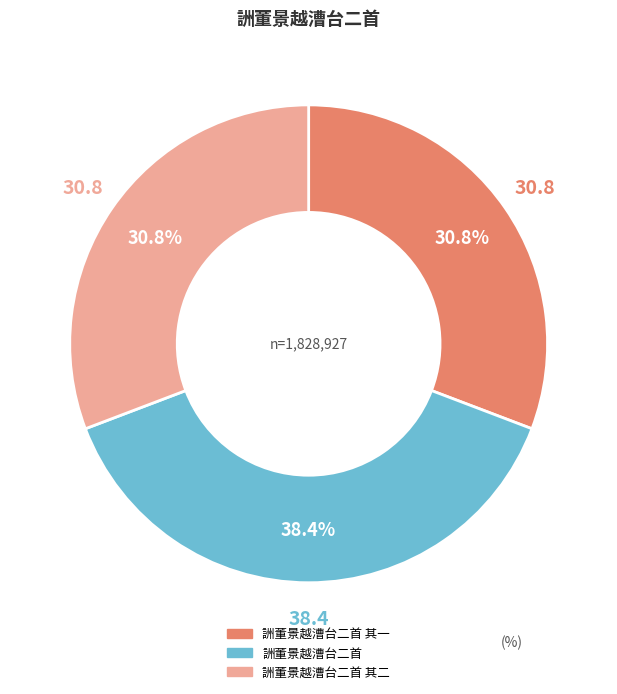

Is there any slice that represents more than half of the pie?

No